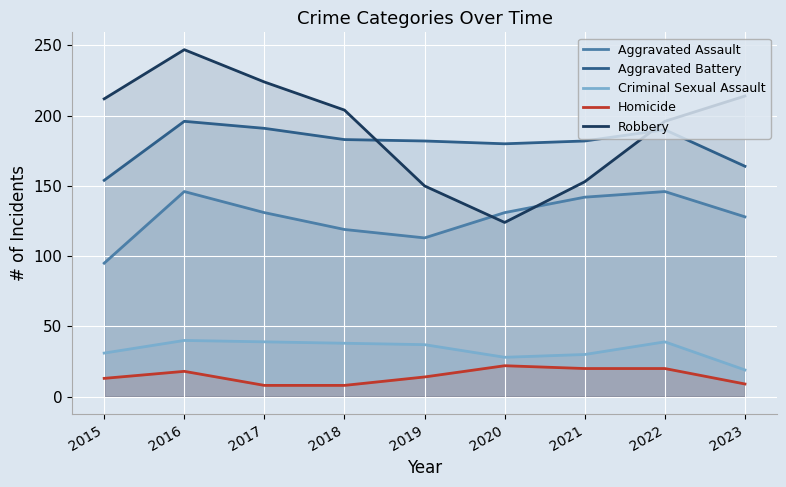

Reading left to right, transcribe all the data shown in this chart.

Aggravated Assault: 2015=95	2016=146	2017=131	2018=119	2019=113	2020=131	2021=142	2022=146	2023=128
Aggravated Battery: 2015=154	2016=196	2017=191	2018=183	2019=182	2020=180	2021=182	2022=190	2023=164
Criminal Sexual Assault: 2015=31	2016=40	2017=39	2018=38	2019=37	2020=28	2021=30	2022=39	2023=19
Homicide: 2015=13	2016=18	2017=8	2018=8	2019=14	2020=22	2021=20	2022=20	2023=9
Robbery: 2015=212	2016=247	2017=224	2018=204	2019=150	2020=124	2021=153	2022=196	2023=214